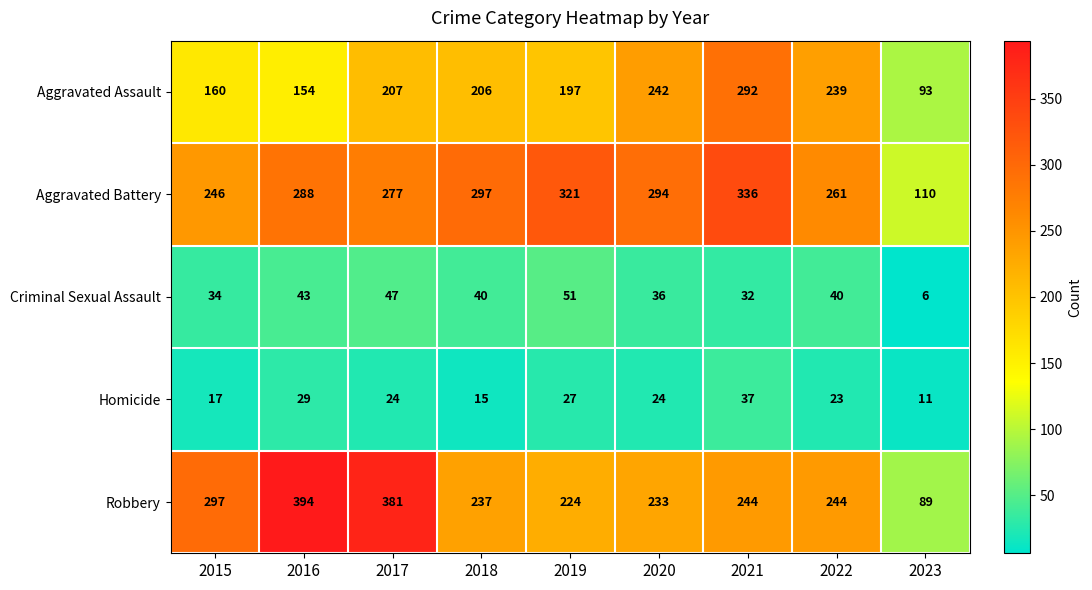

Between 2018 and 2022, which series saw the biggest shift?

Aggravated Battery